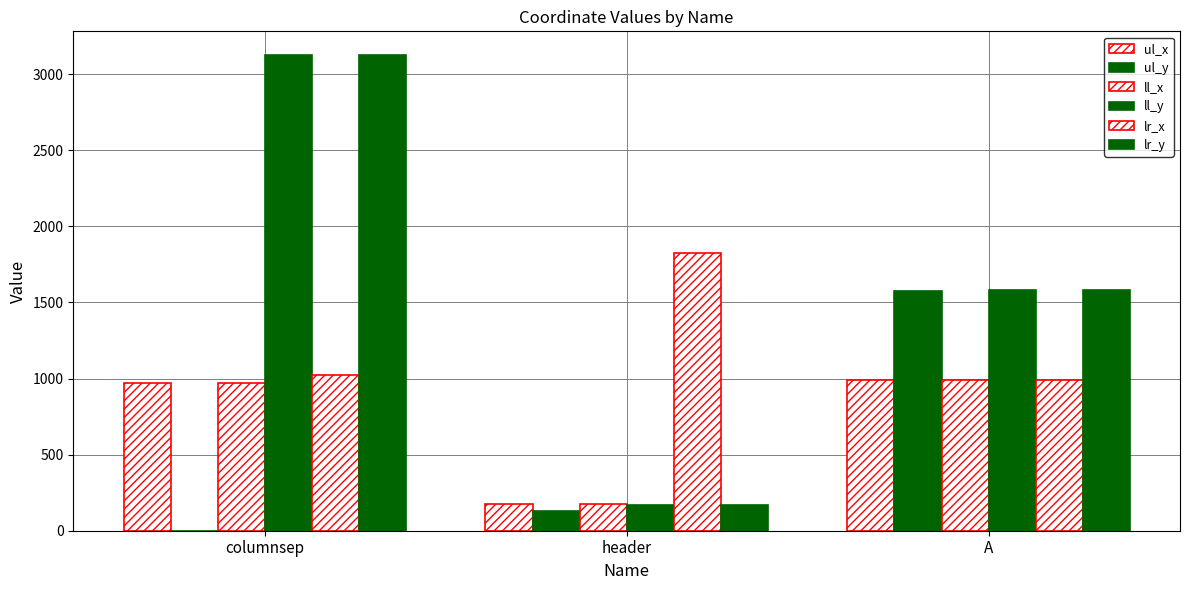

What is the label of the 2nd bar from the left?

header